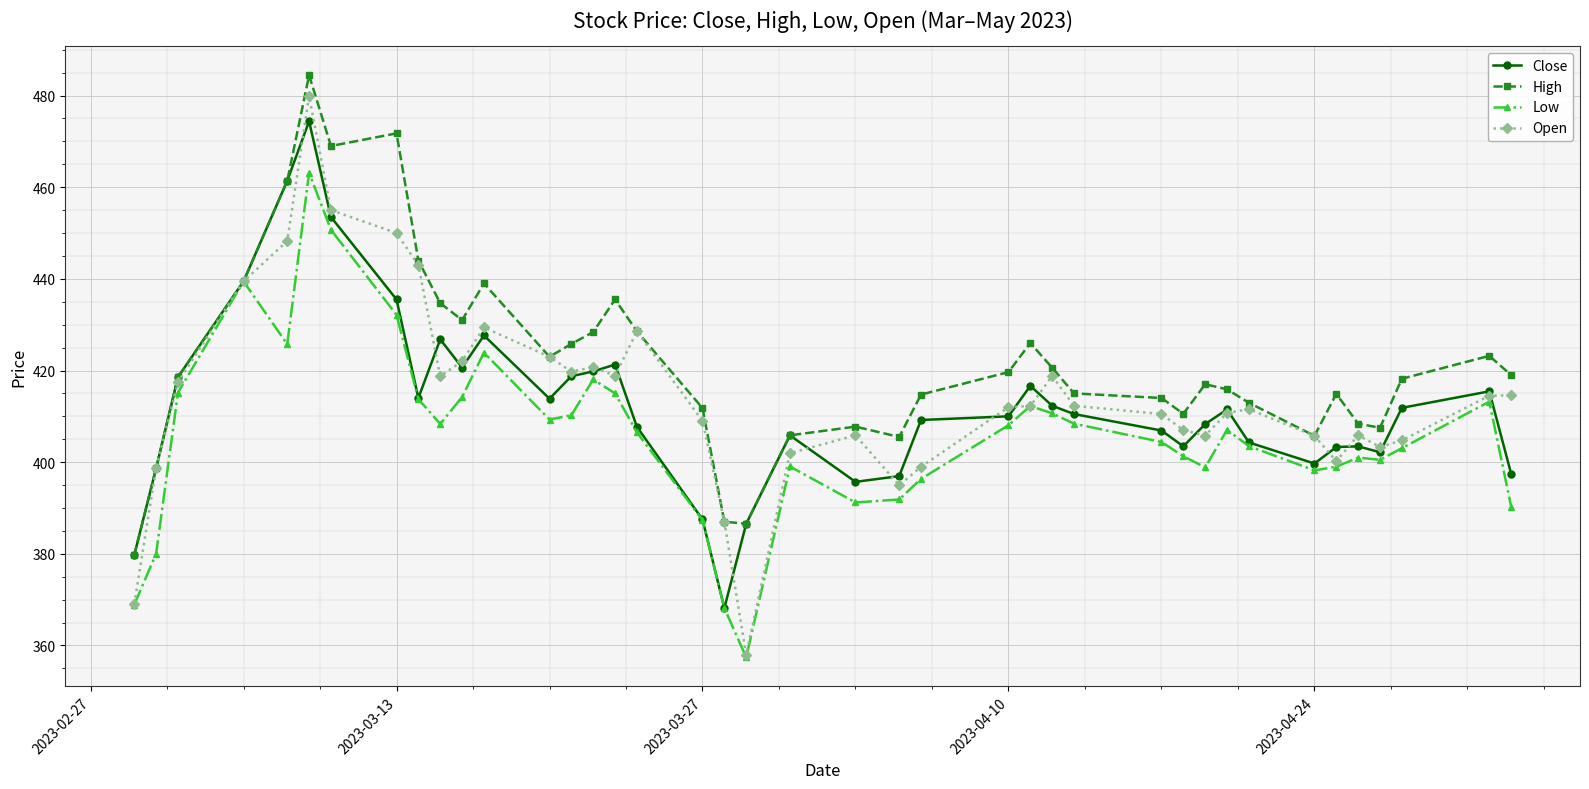

Which series has the largest range (max minus min)?

Open